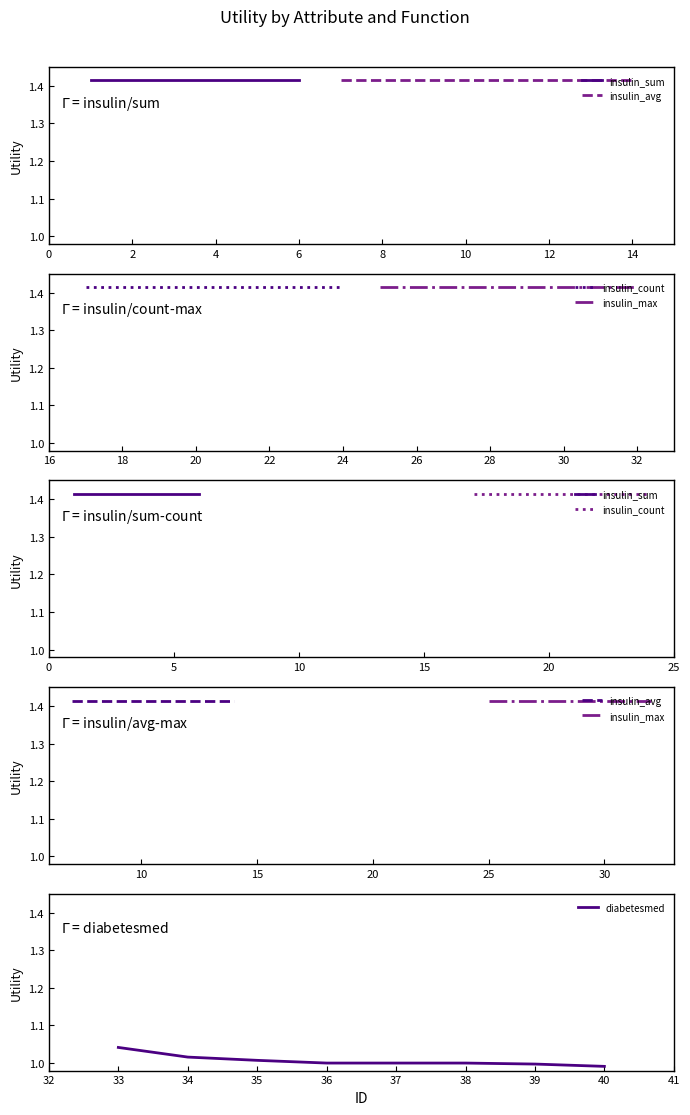

The value of diabetesmed at 34 is 1.4. True or false?

False